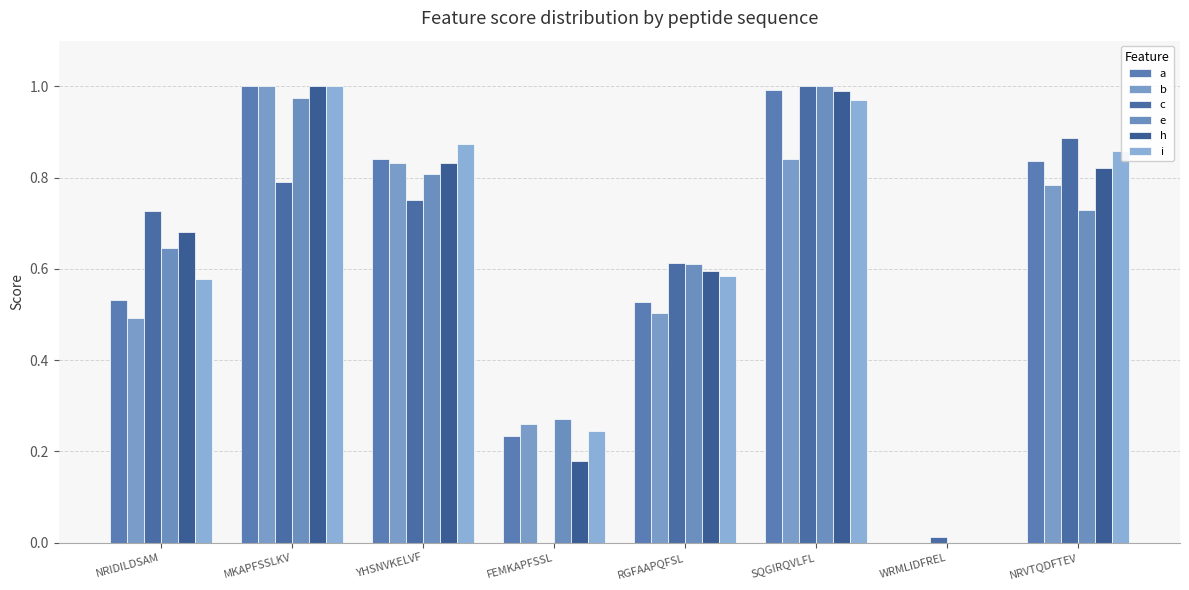

What position from the right is SQGIRQVLFL?

3